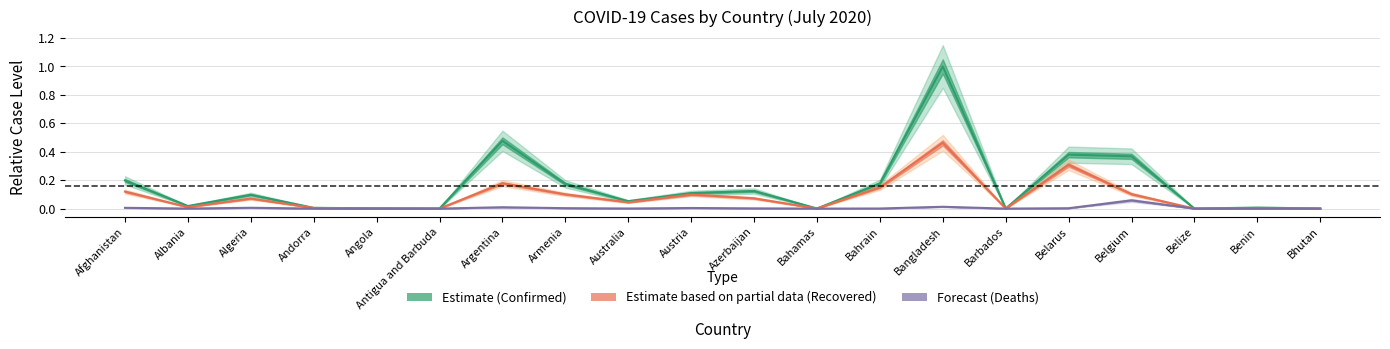

True or false: Confirmed and Deaths cross at least once.

False